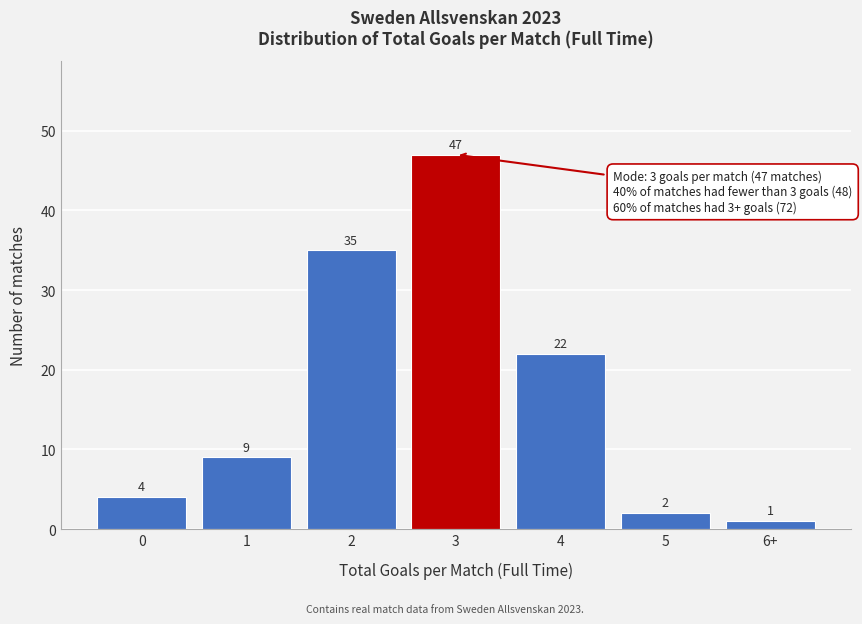

Reading right to left, what are all the values shown in this chart?

1	2	22	47	35	9	4